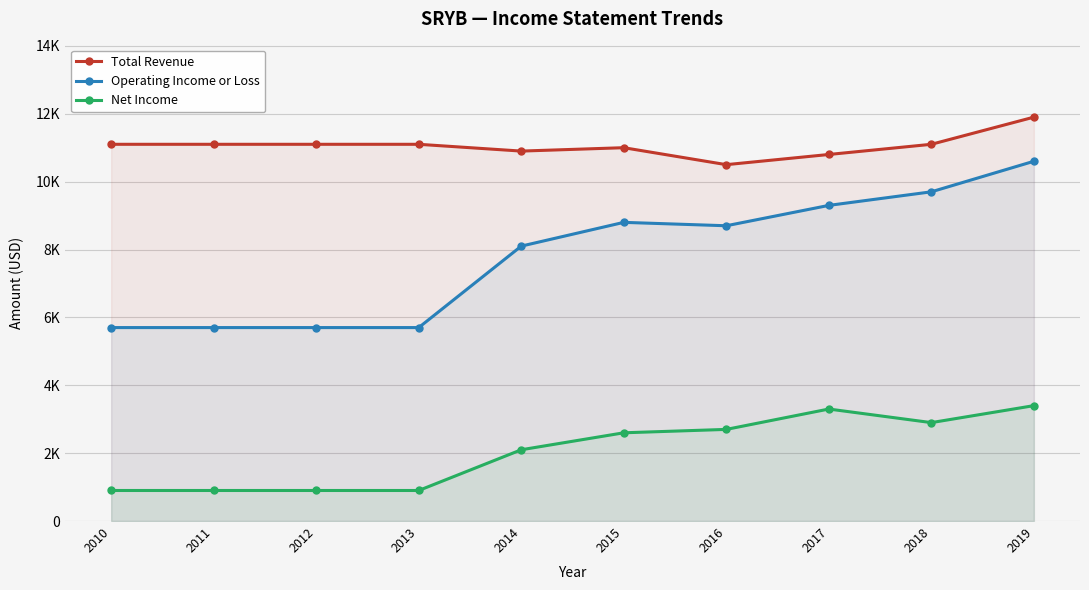

How many distinct data groups are displayed?

3